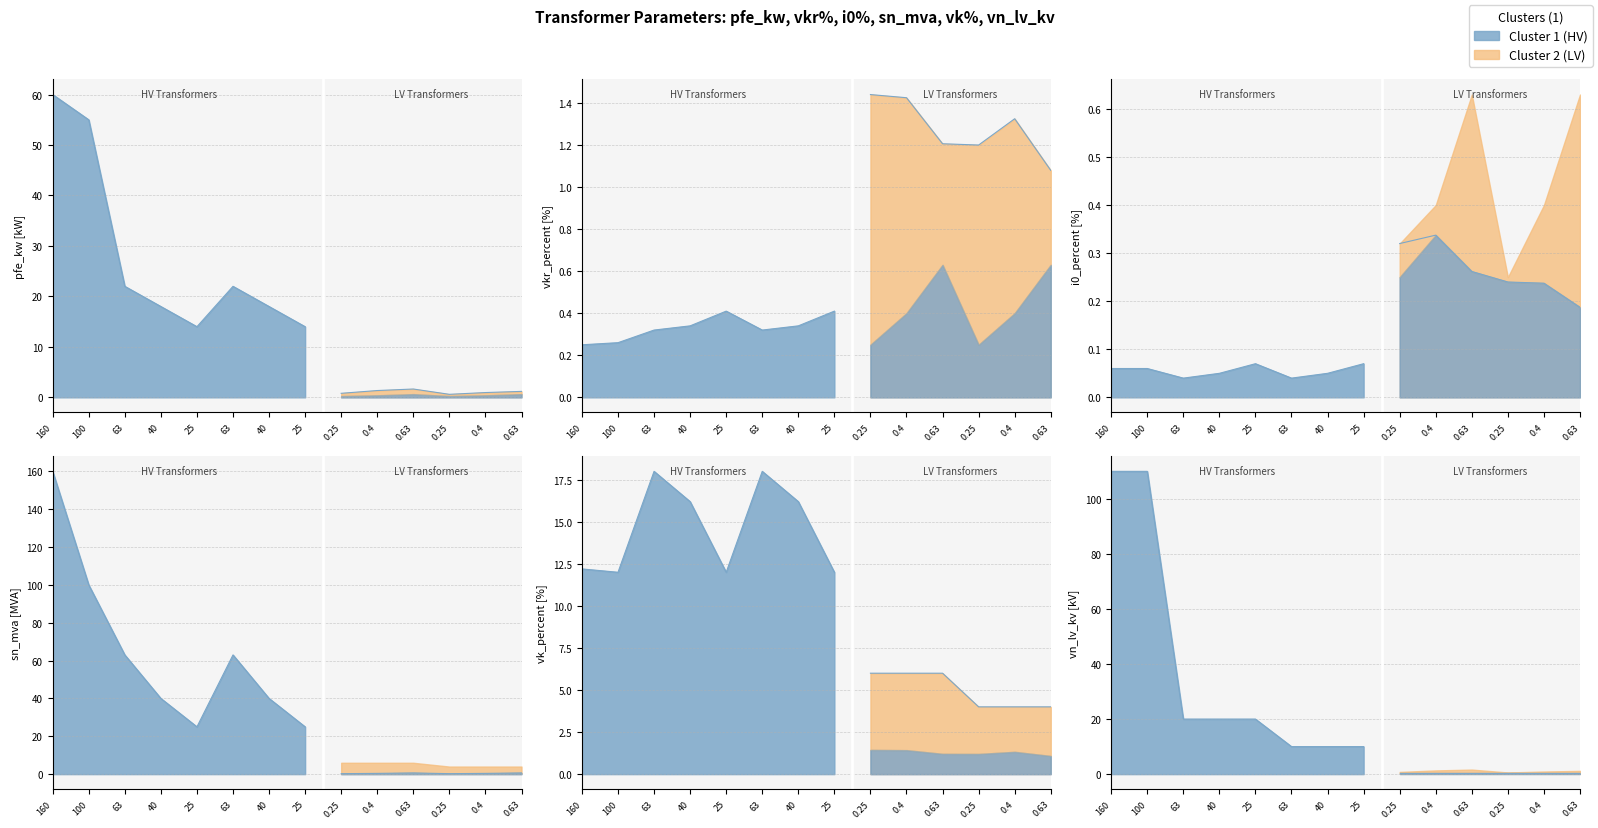

How many data points in sn_mva are above 25?

6